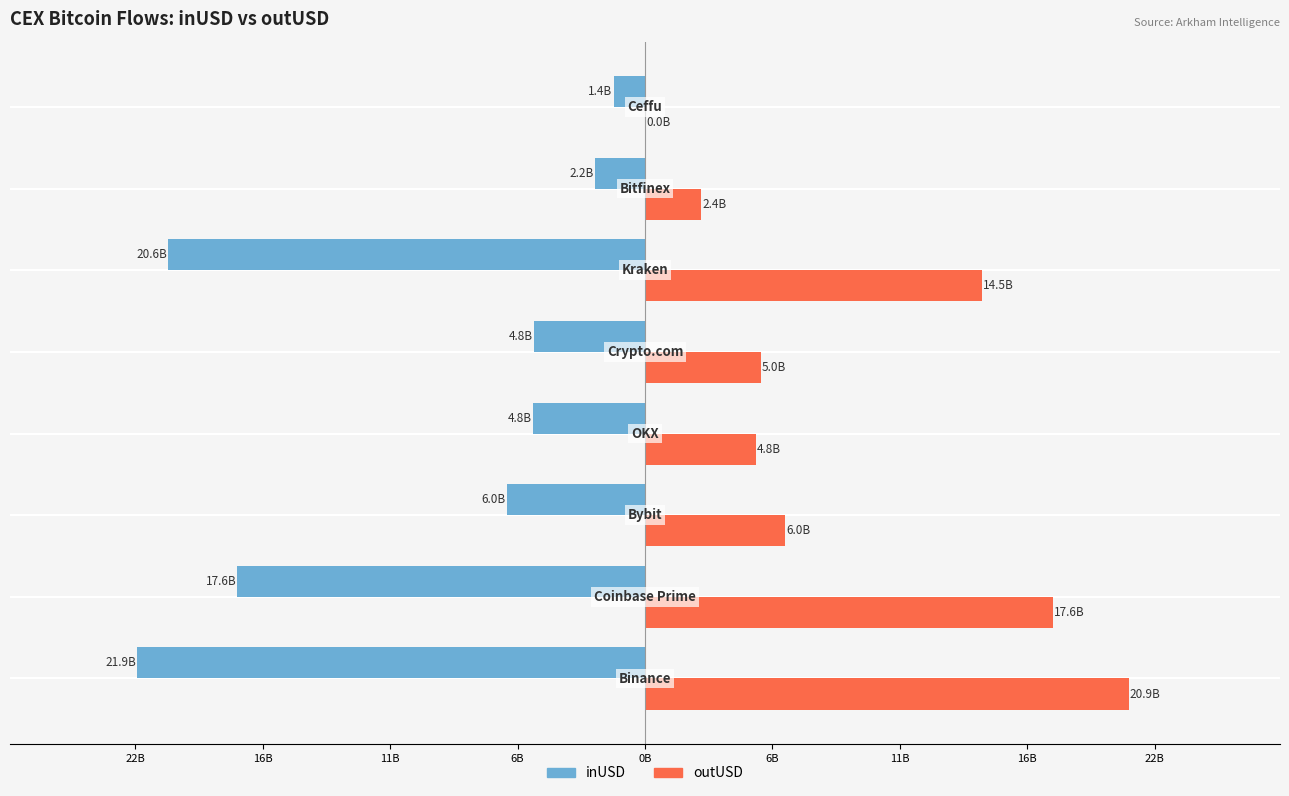

What are all the series names shown in the legend?

inUSD, outUSD